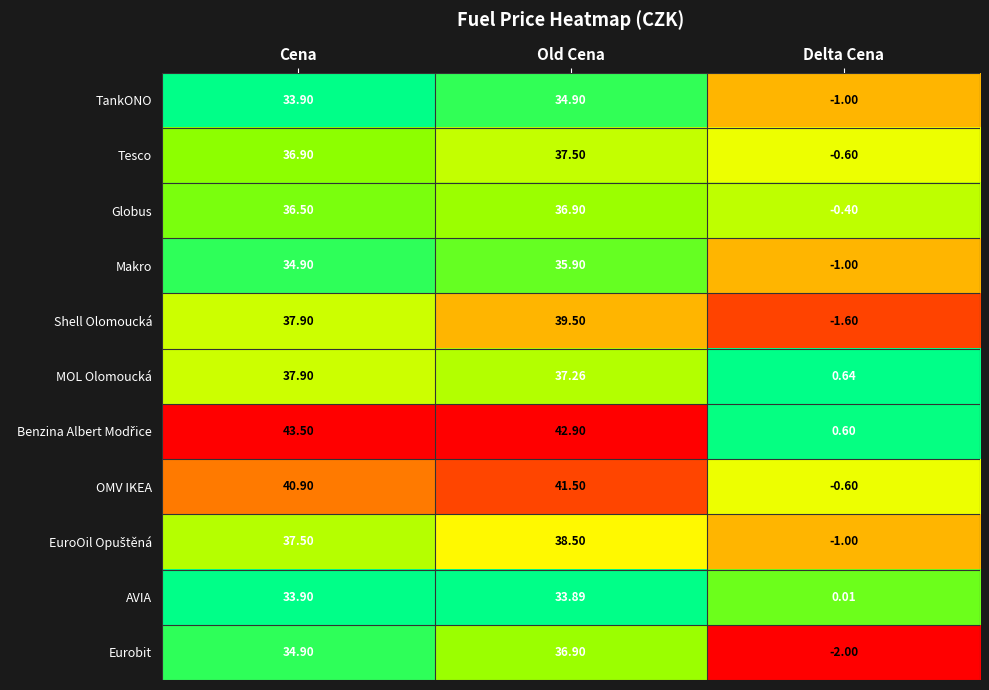

Is the value of Shell Olomoucká at Old Cena greater than the value of MOL Olomoucká at Delta Cena?

Yes